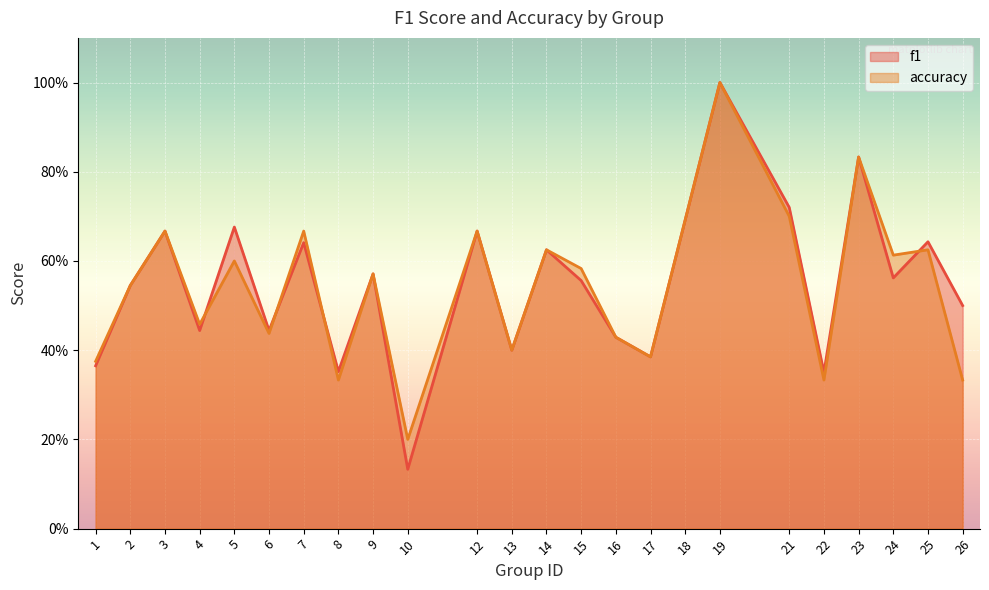

How many intersections are there between f1 and accuracy?

4